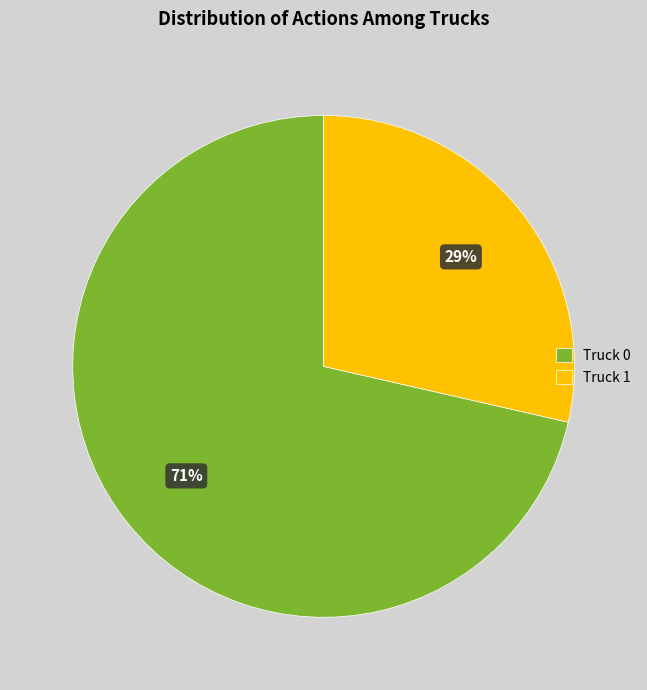

Between Truck 0 and Truck 1, which is larger?

Truck 0